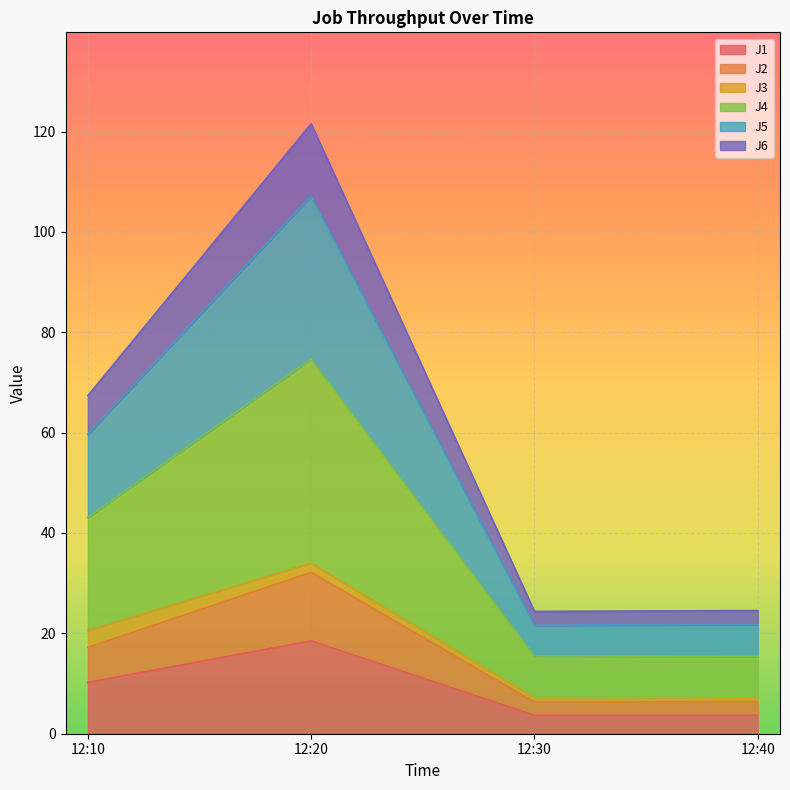

What is the highest value of the J1 series?

18.5